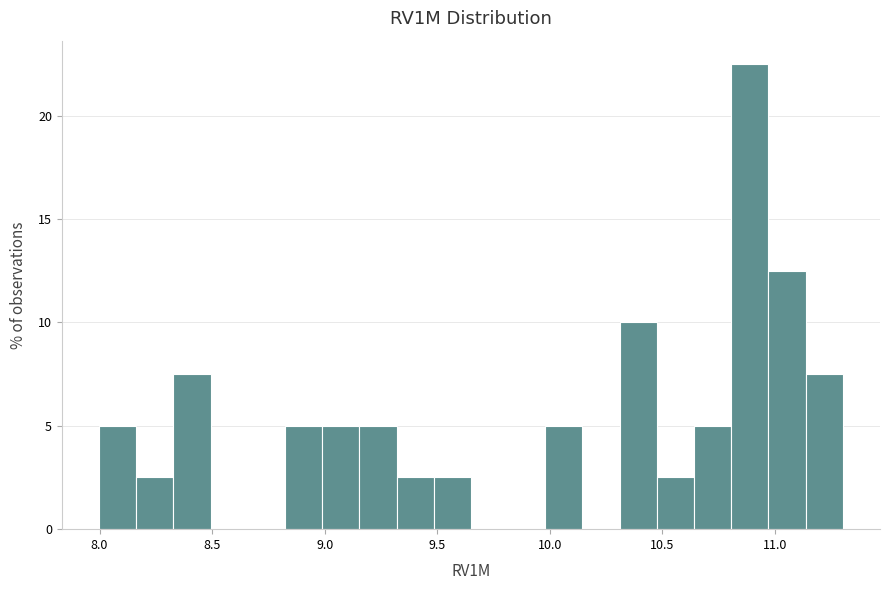

Around what value on the x-axis is the tallest bar? Give the approximate position of its centre, as read against the axis.

10.90